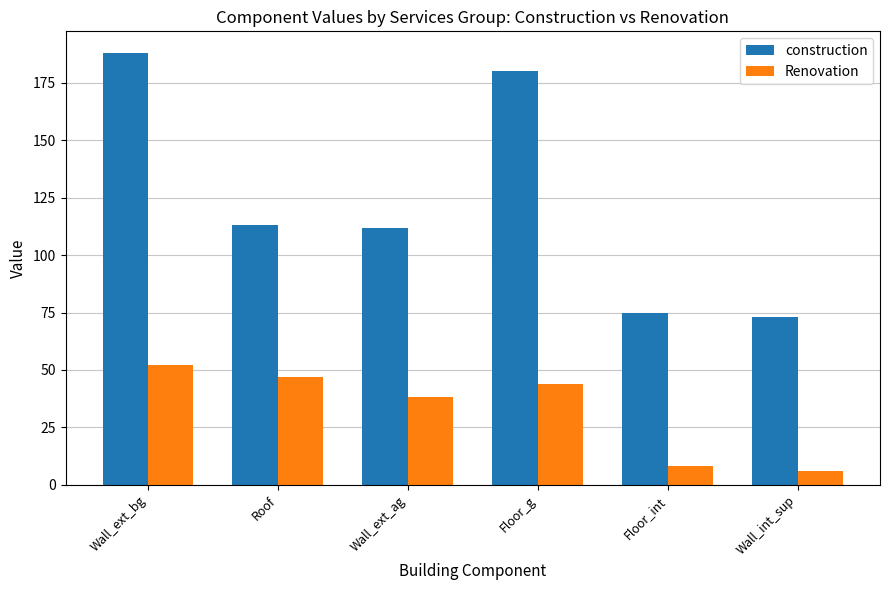

What is the maximum value for construction?

188